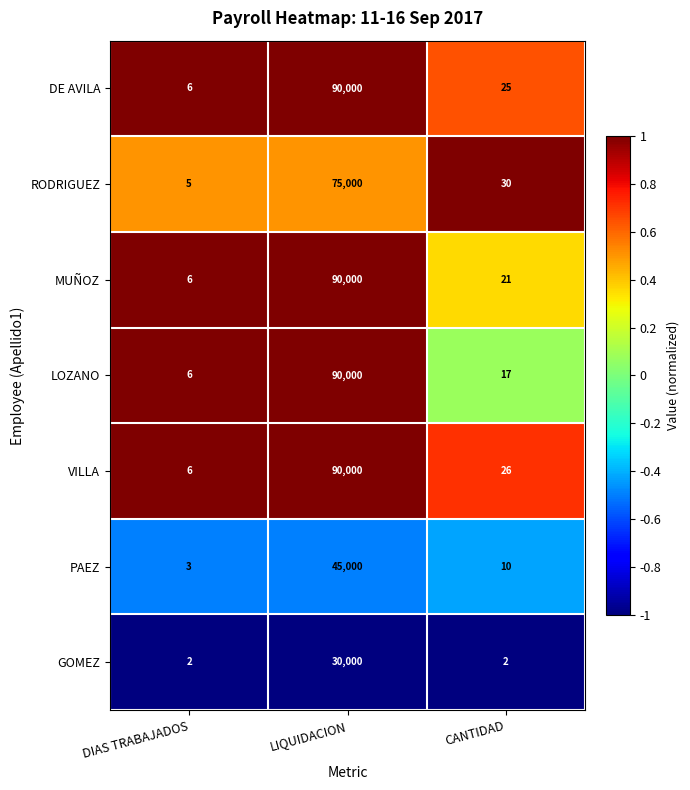

Which series has the largest total across all categories?

VILLA